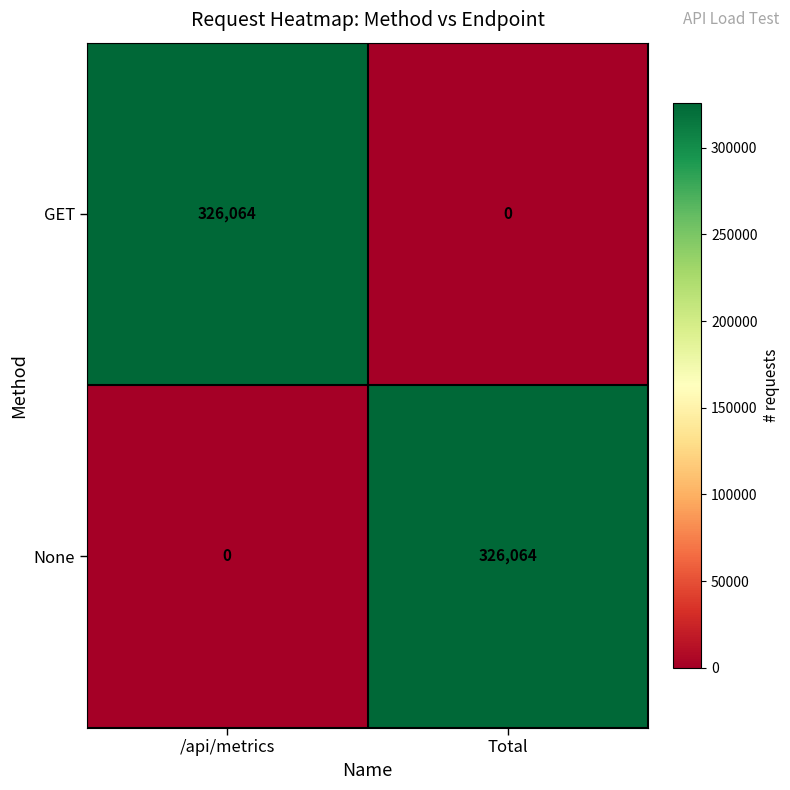

What is the total value across all series at /api/metrics?

326064